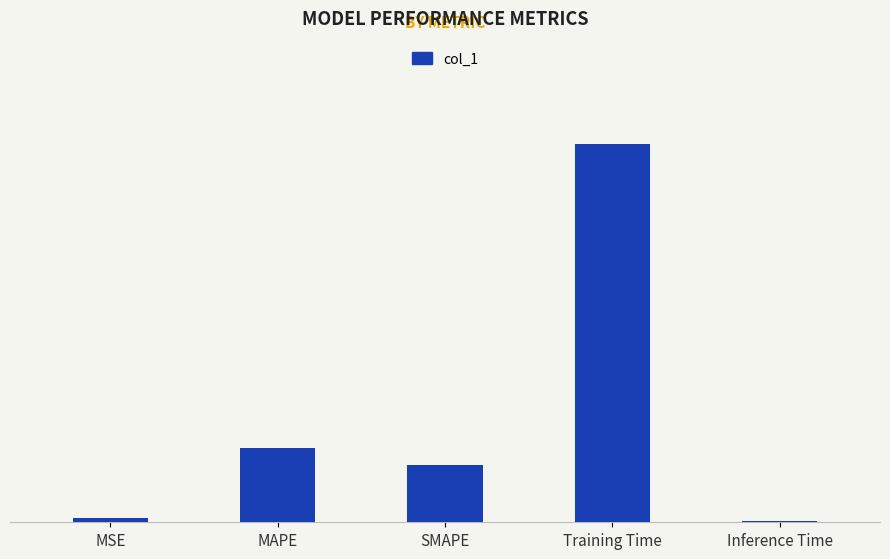

Where is the data nearest to the value 1?

MAPE